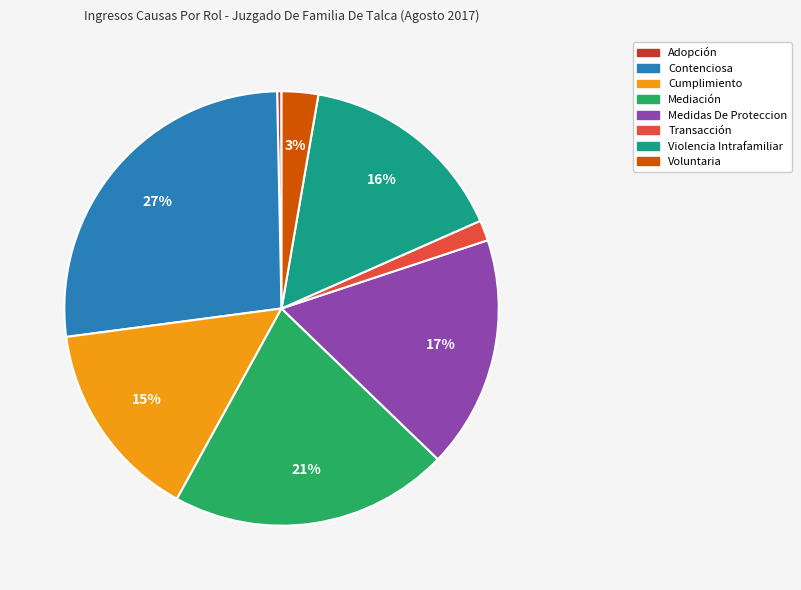

Between Adopción and Violencia Intrafamiliar, which is larger?

Violencia Intrafamiliar